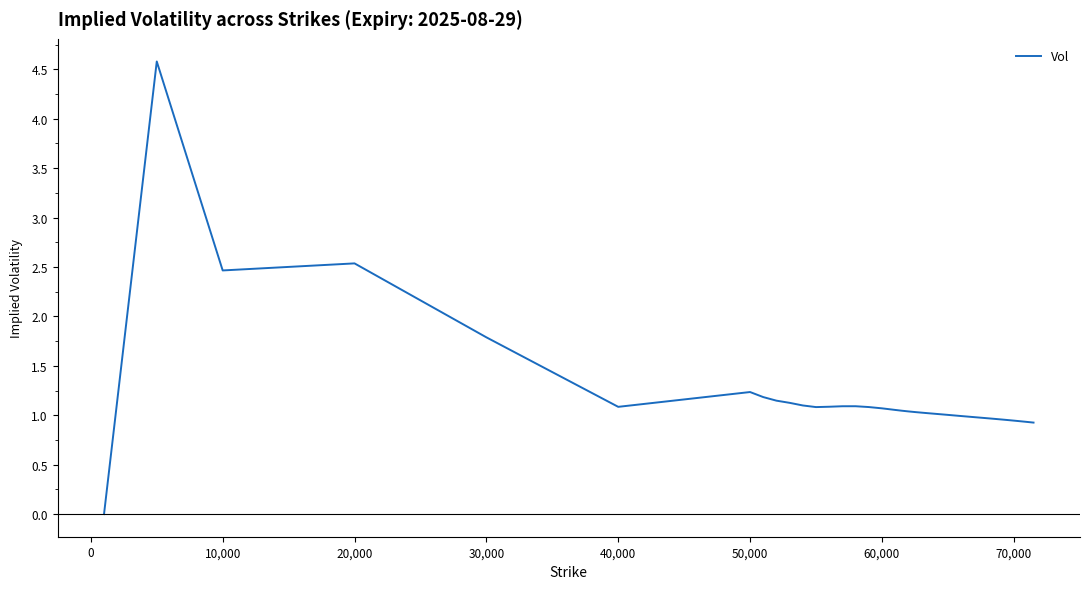

What is the maximum value shown in the chart?

4.6